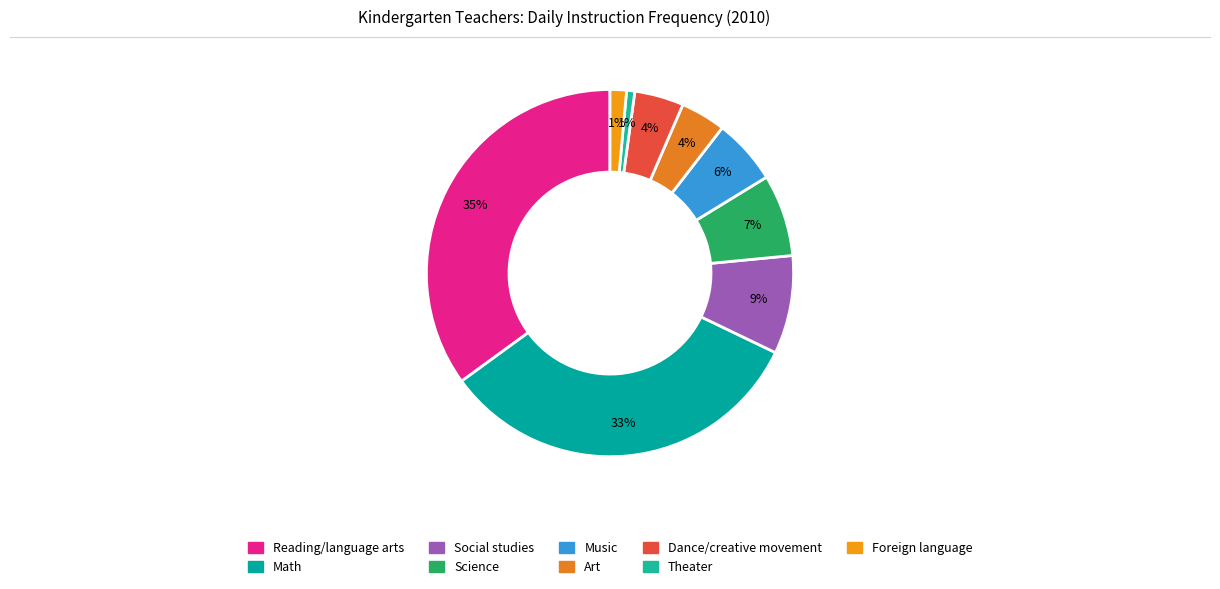

How many segments does this pie chart have?

9